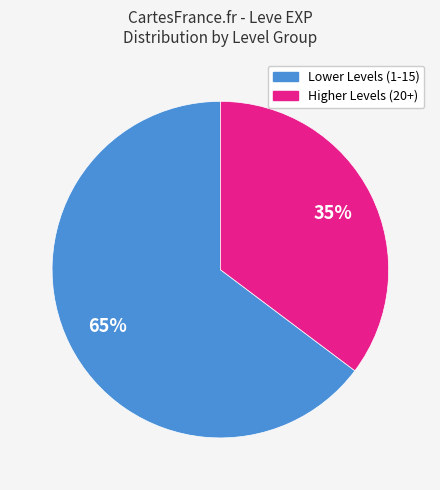

Is there a majority slice in this chart?

Yes